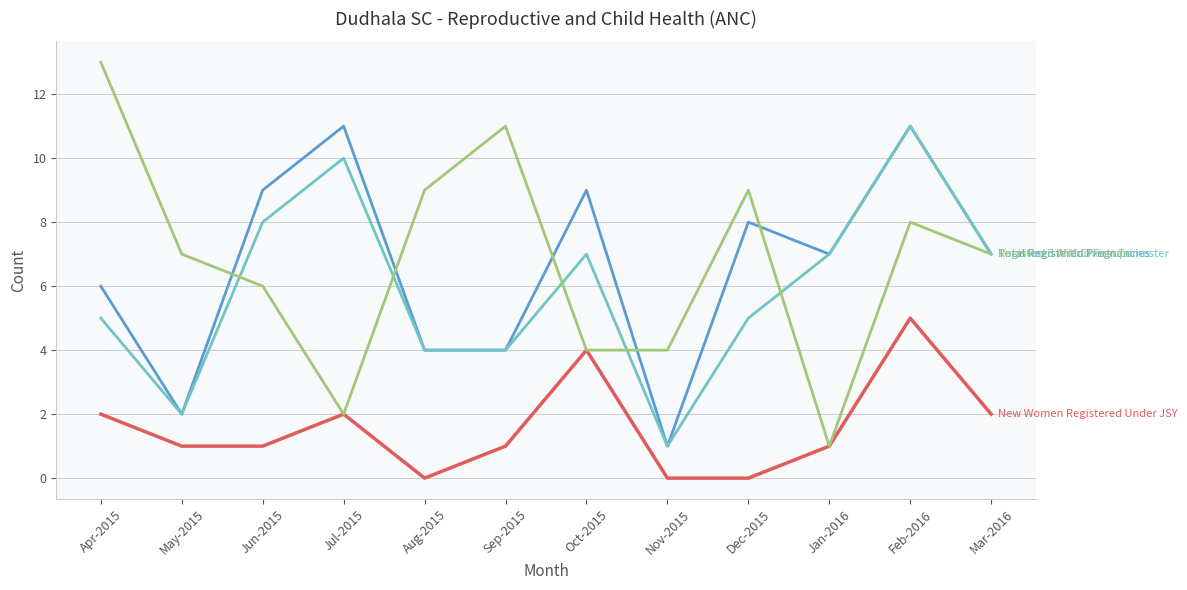

What is the greatest value displayed?

13